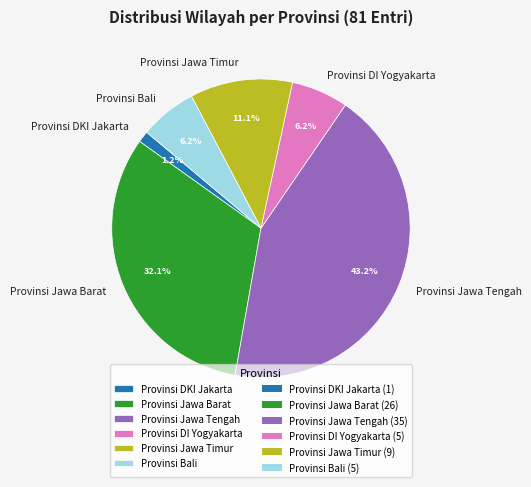

What is the smallest slice in the pie chart?

Provinsi DKI Jakarta